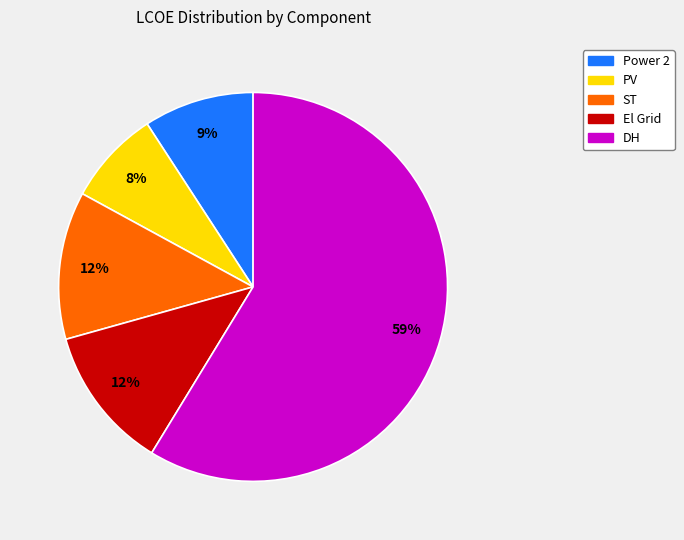

Combined, do DH and El Grid account for over 50%?

Yes